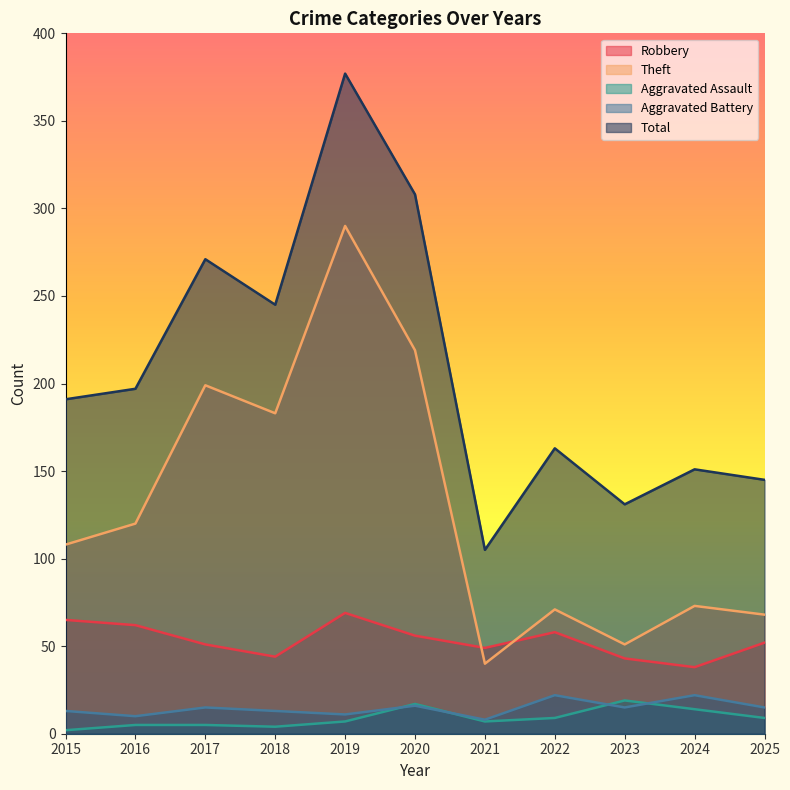

At which category is the sum across all series the highest?

2019